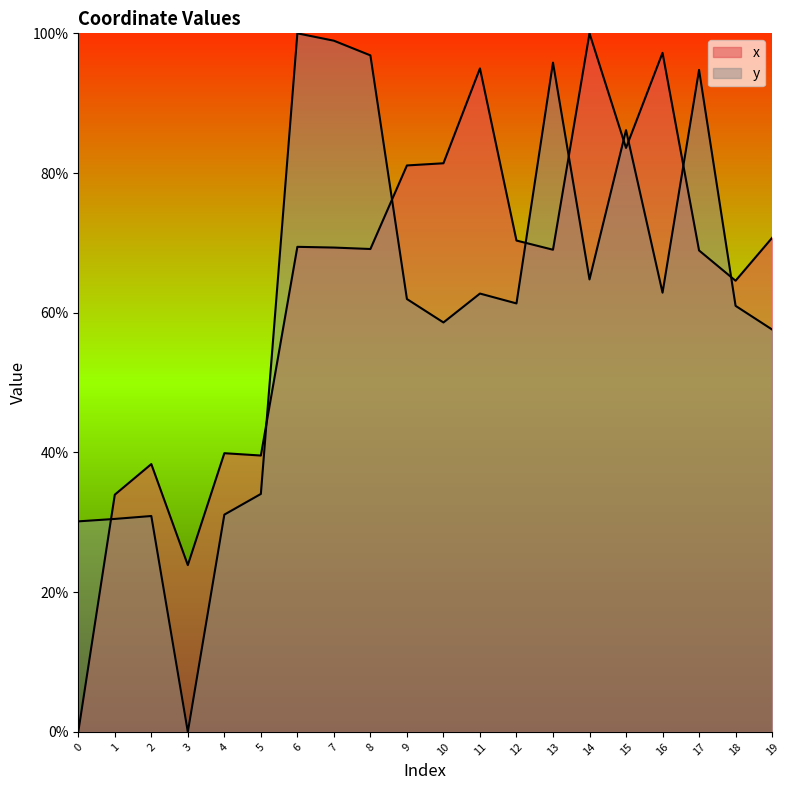

How many positive values does the x series have?

19